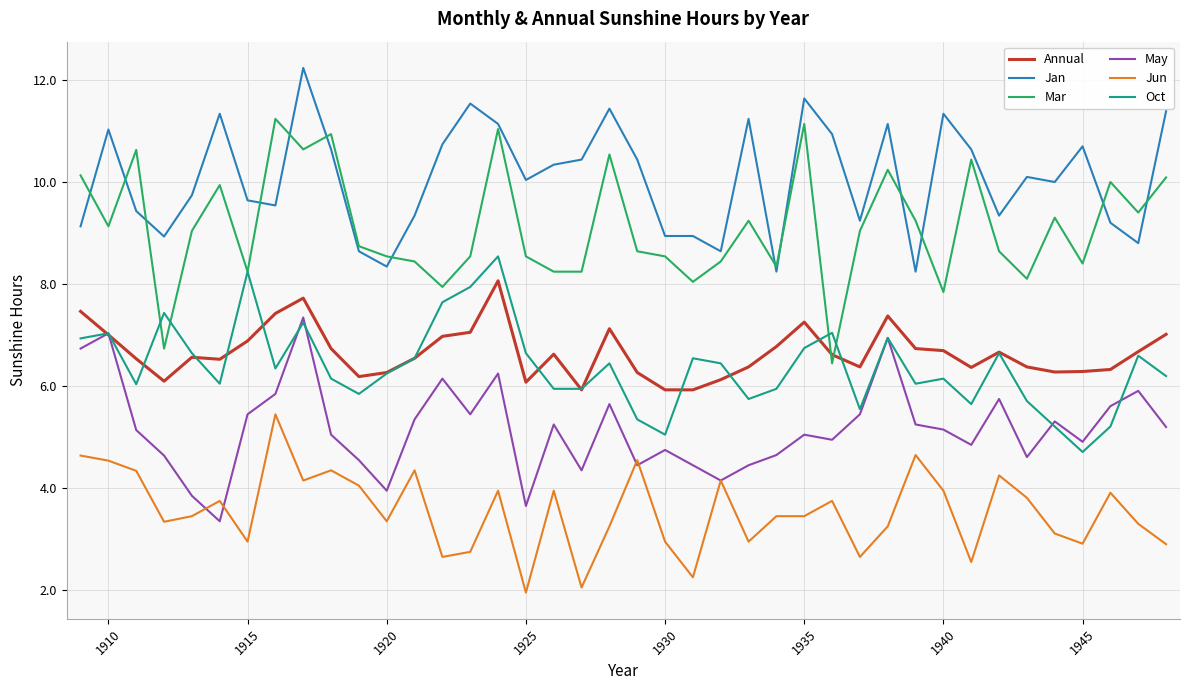

In May, how many points are higher than both neighbors (excluding endpoints)?

12